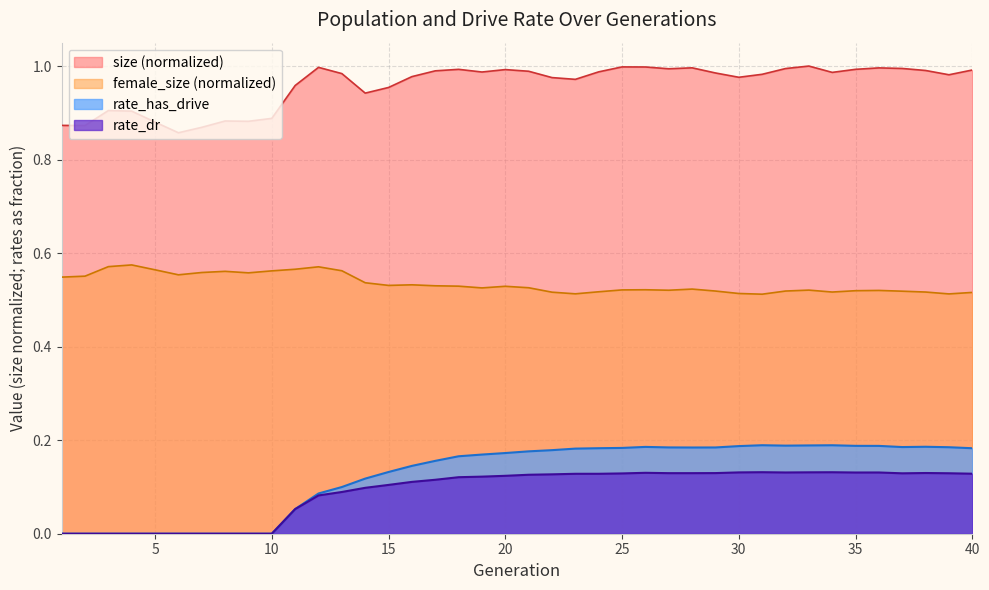

How many lines are shown in the chart?

4